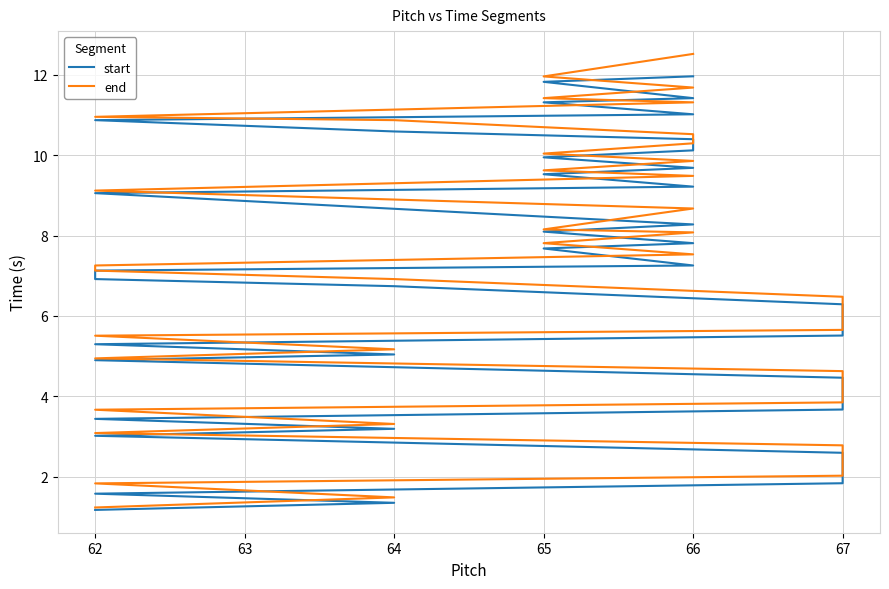

What is the difference between the end values at 67 and 65?

4.3